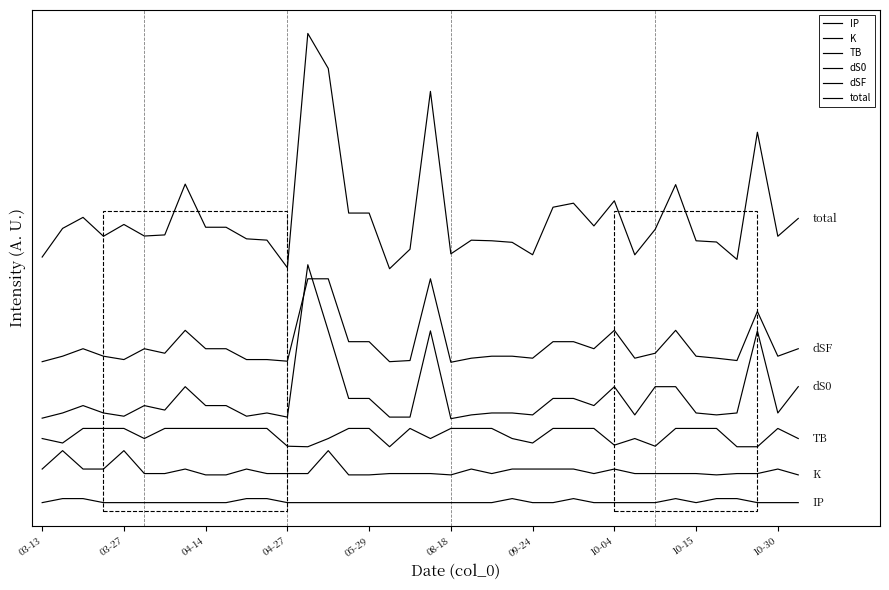

Does the chart display data point markers on the line(s)?

No